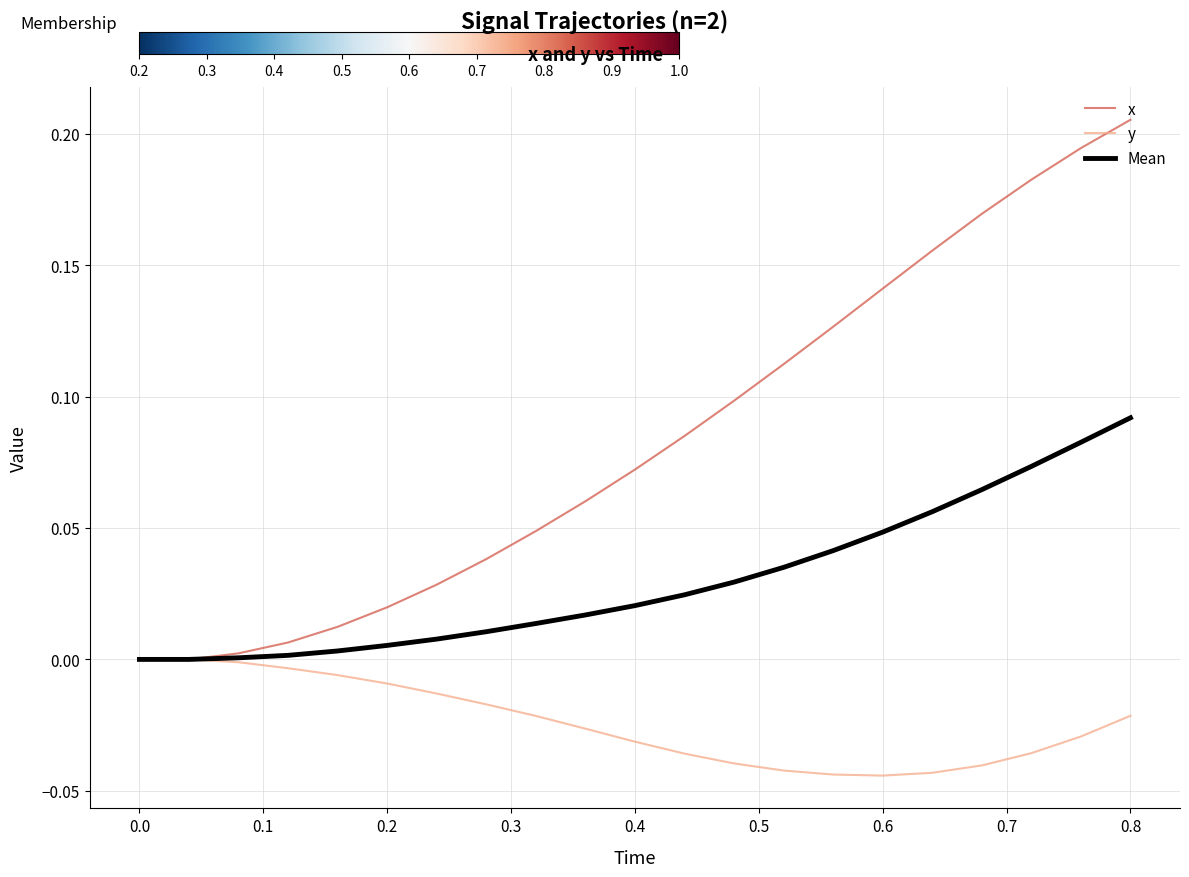

How many lines are shown in the chart?

3